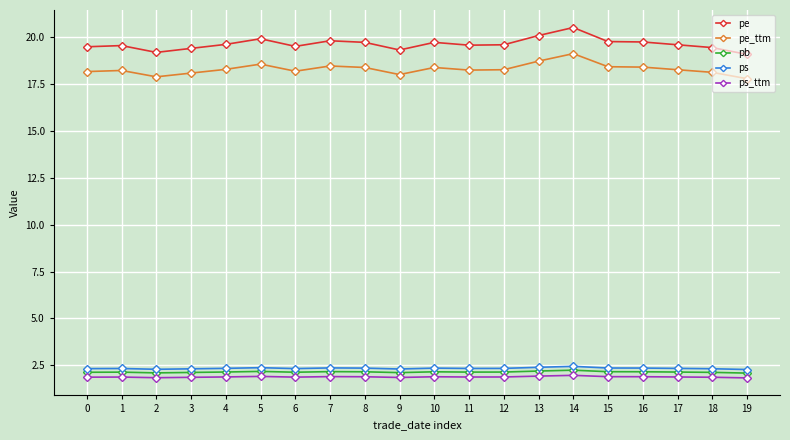

True or false: pe_ttm and ps intersect in this chart.

False